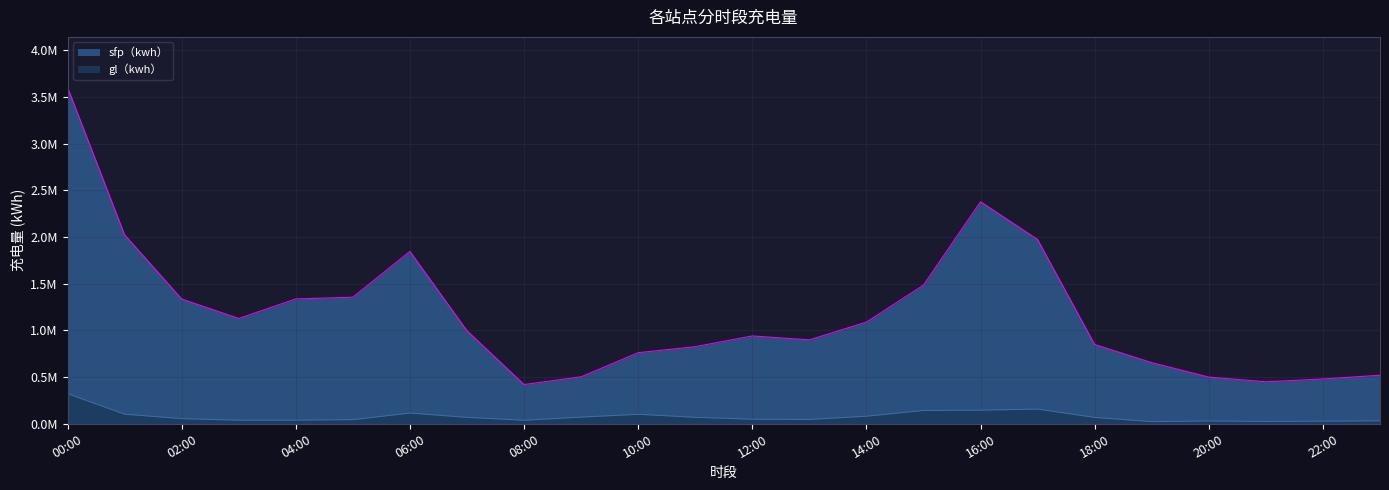

What is the label of the 7th point from the left?

06:00